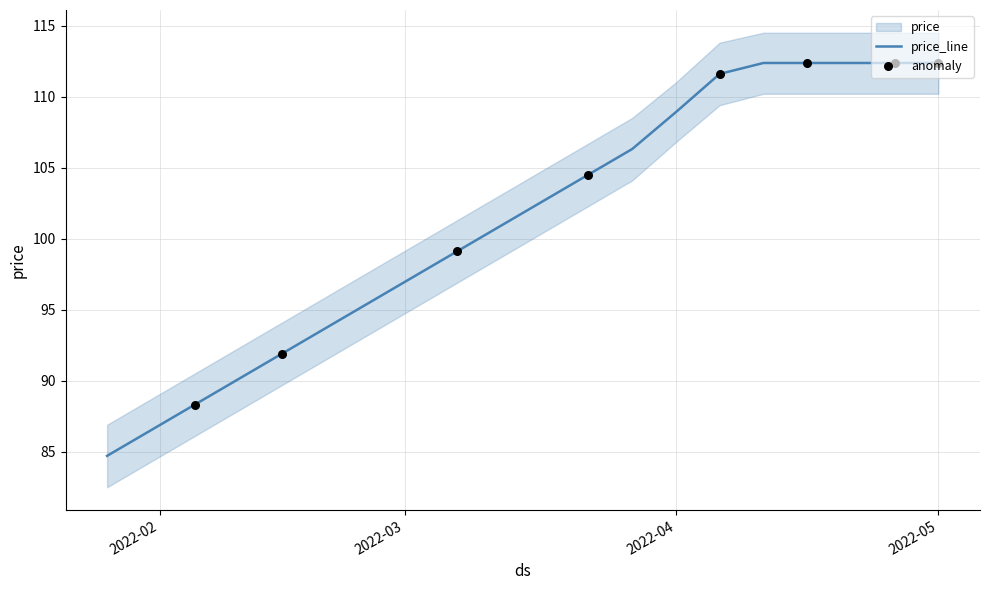

Is the value of price at 2022-02-25 greater than the value of upper at 2022-03-07?

No